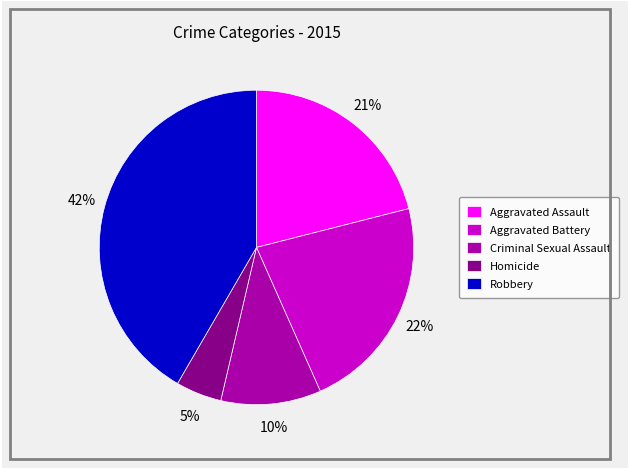

What is the largest slice in the pie chart?

Robbery